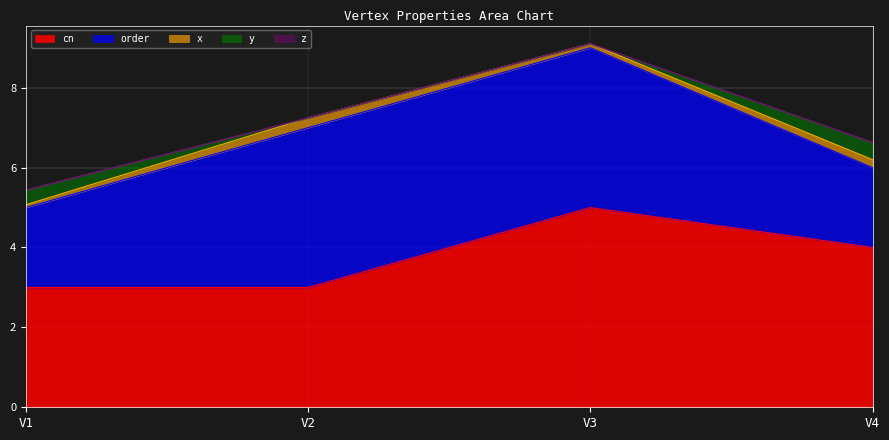

True or false: y has a value of 0.1 at V1.

False